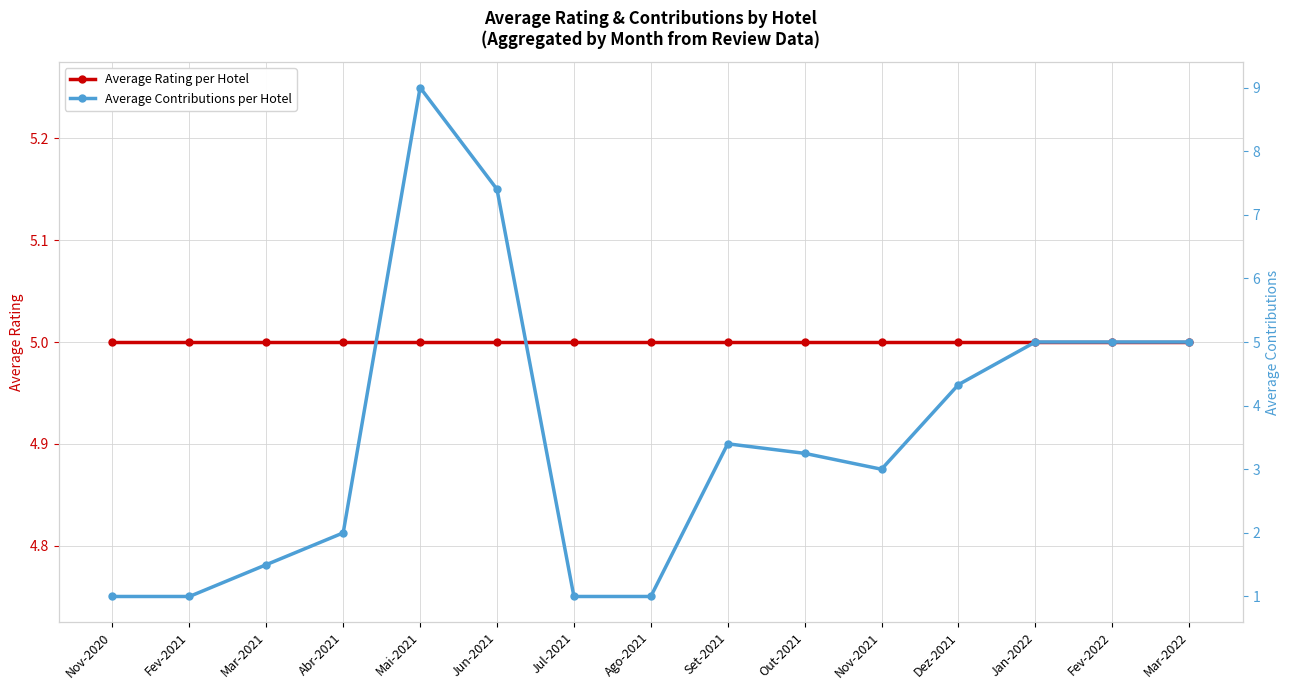

Between Nov-2020 and Out-2021, which series saw the biggest shift?

Average Contributions per Hotel